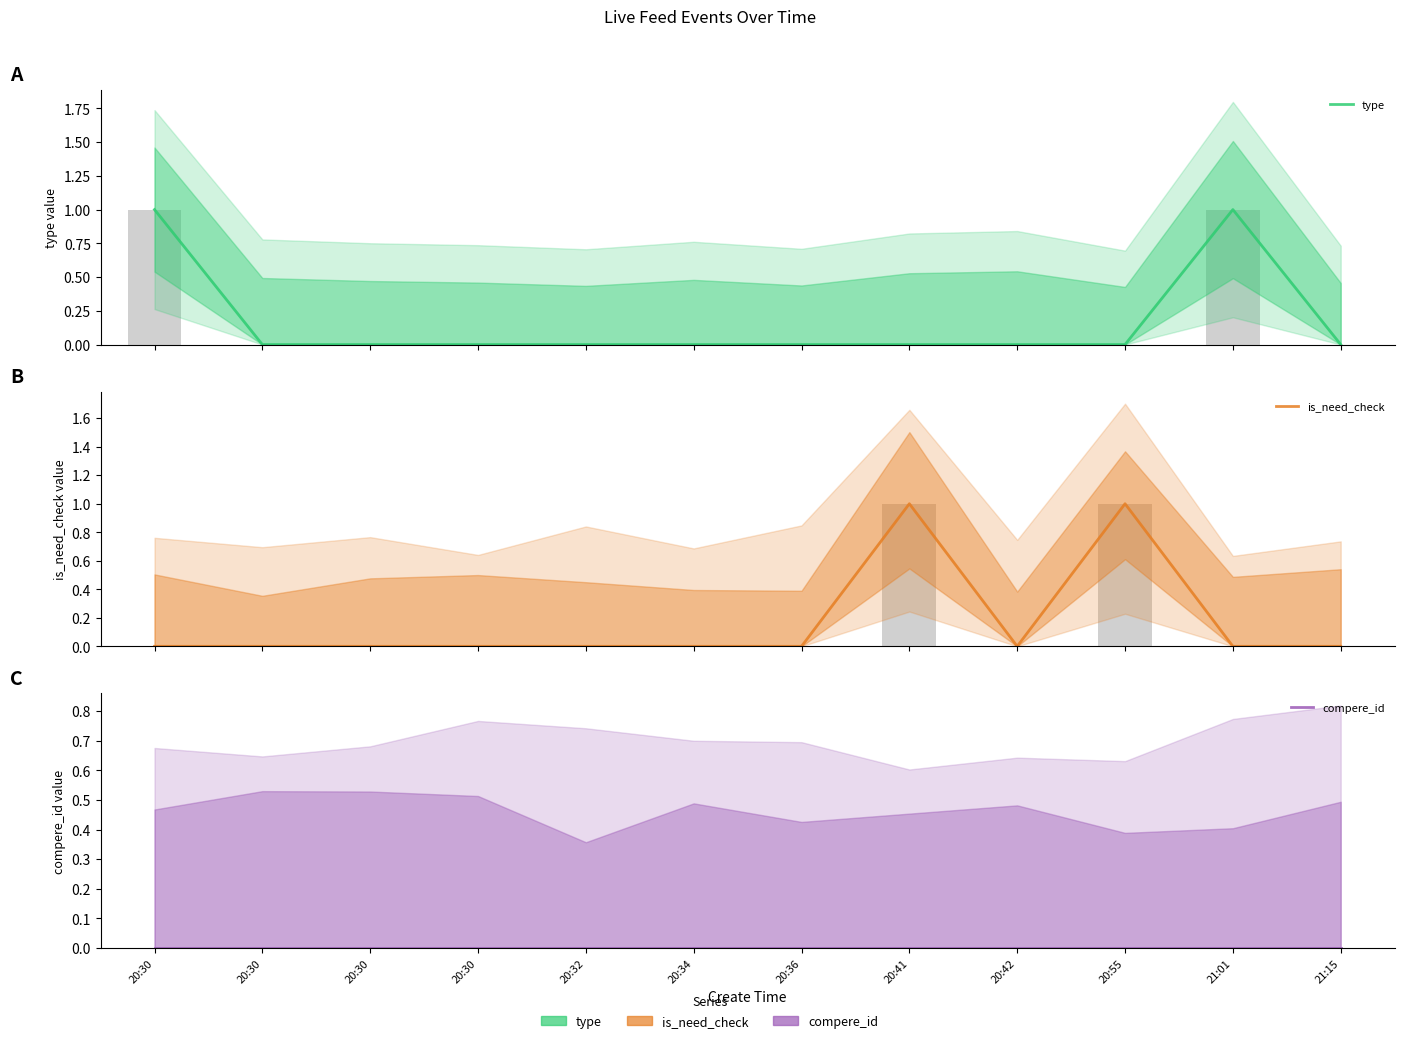

What are all the series names shown in the legend?

type, is_need_check, compere_id